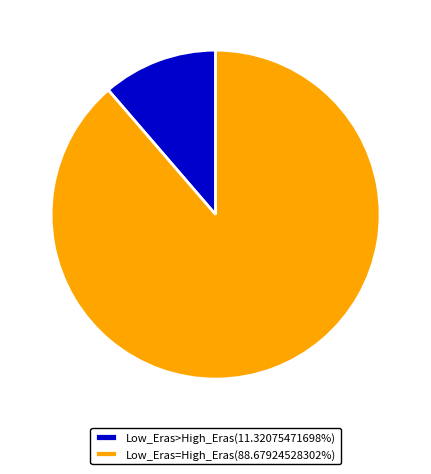

Does Low_Eras>High_Eras(11.32075471698%) account for over 50% of the chart?

No